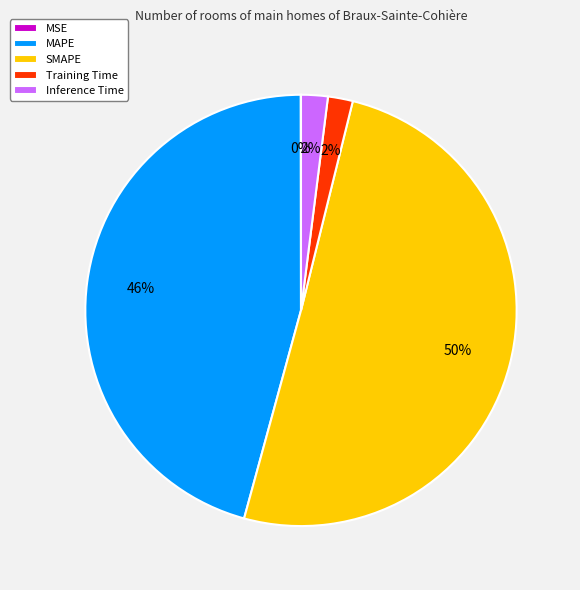

To the nearest percent, what percentage of the pie is Inference Time?

2%